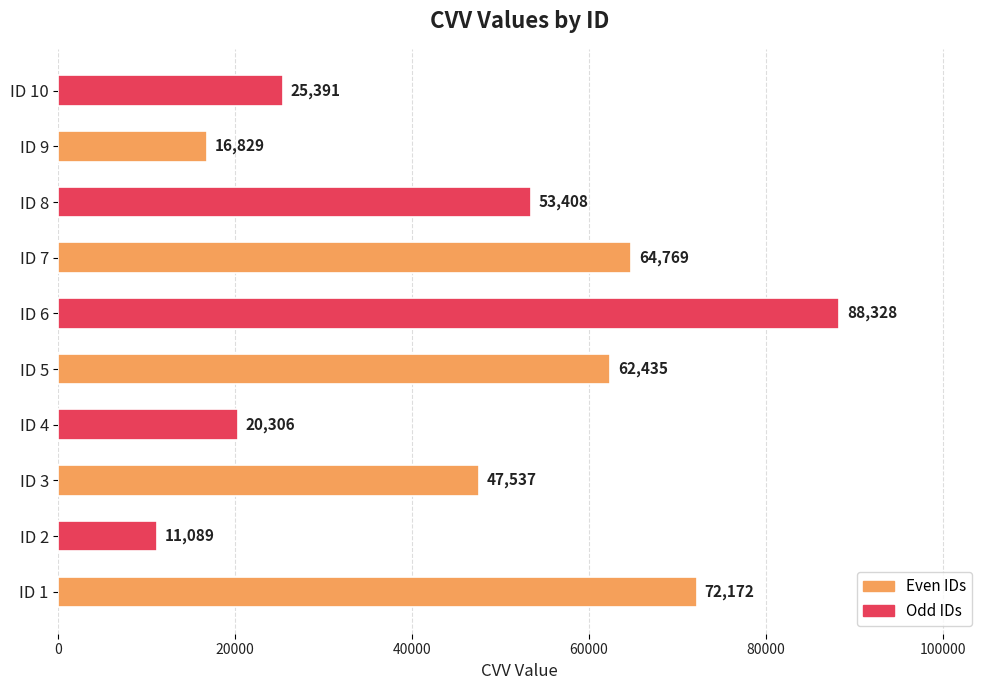

Rank the categories by value from lowest to highest.

ID 2, ID 9, ID 4, ID 10, ID 3, ID 8, ID 5, ID 7, ID 1, ID 6